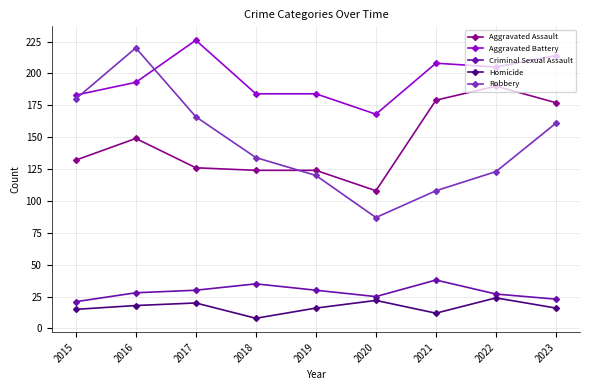

What is the difference between the highest and lowest values at 2019?

168